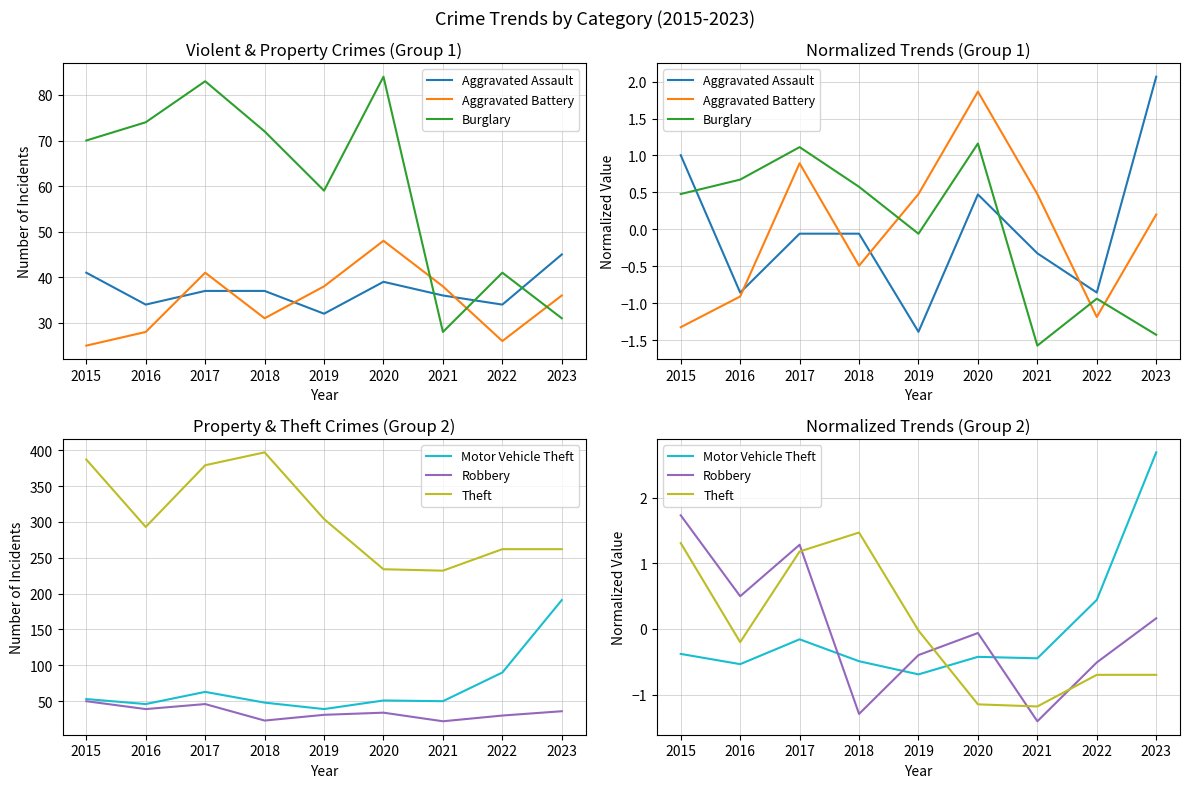

List the labels in order of Aggravated Battery value, smallest first.

2015, 2022, 2016, 2018, 2023, 2019, 2021, 2017, 2020